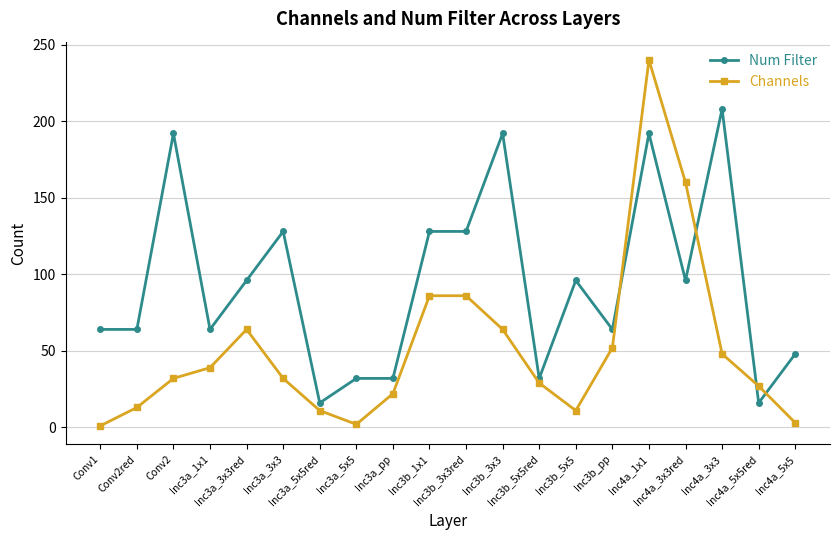

After their last crossing, which series has the higher values: Num Filter or Channels?

Num Filter